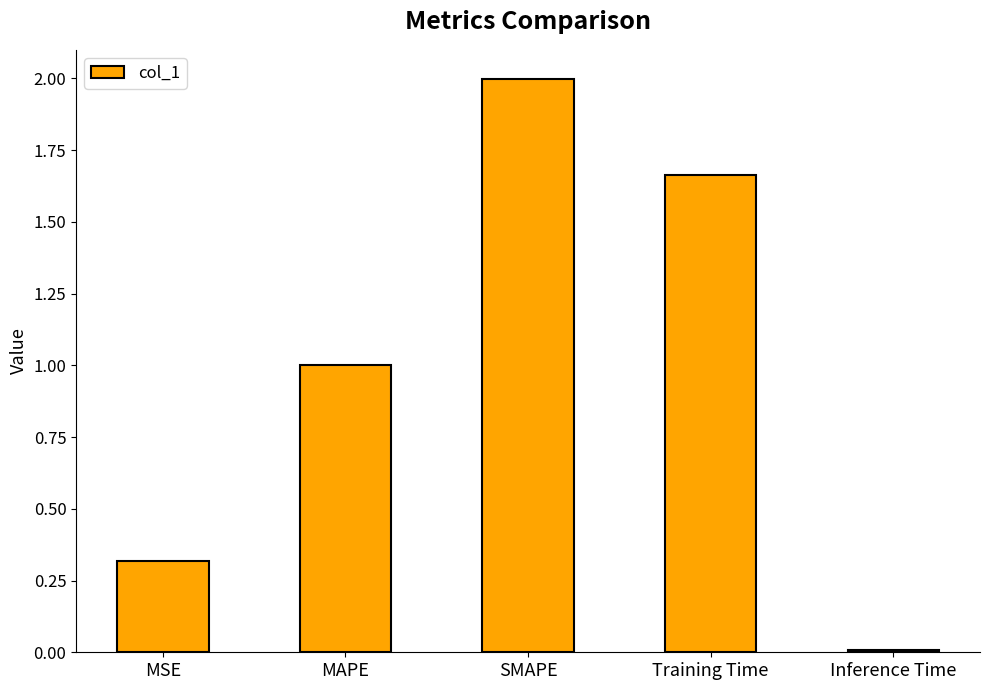

The value at MSE is 0.2. True or false?

False